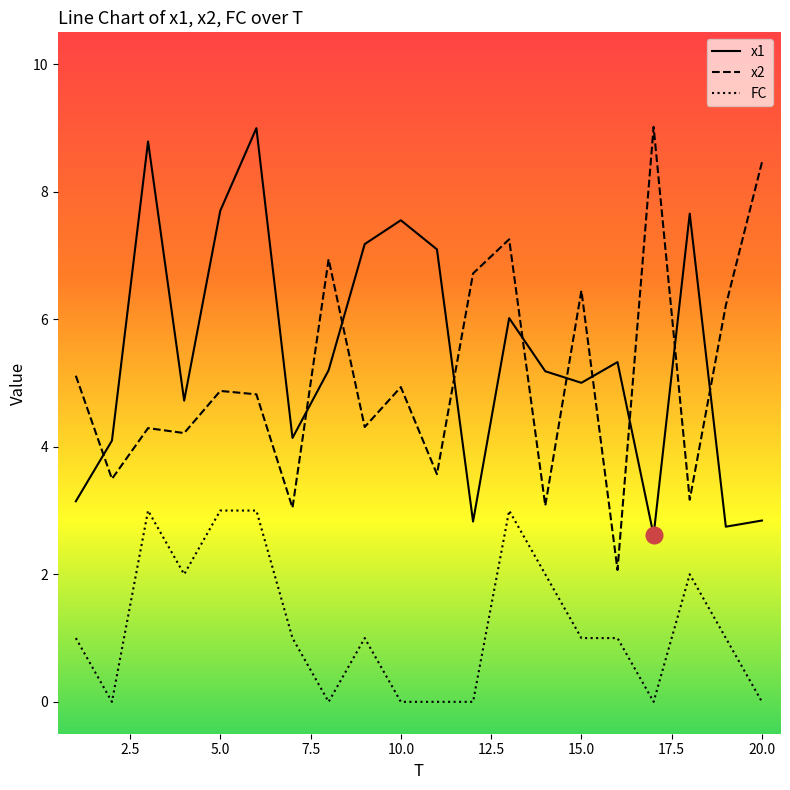

True or false: x2 and FC intersect in this chart.

False